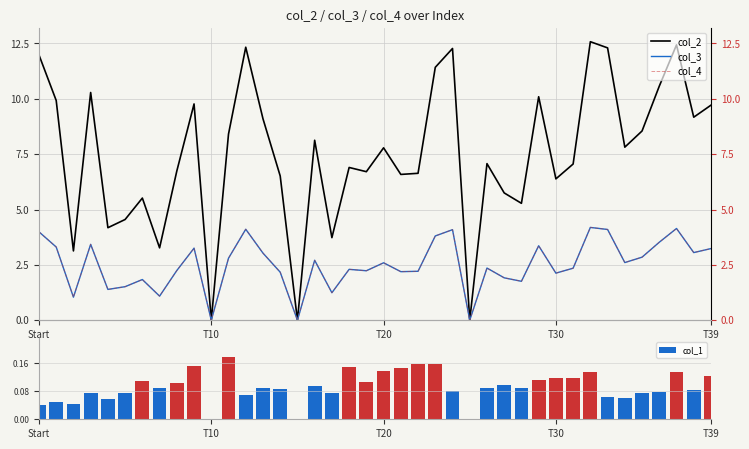

What is the label of the 26th bar from the right?

14